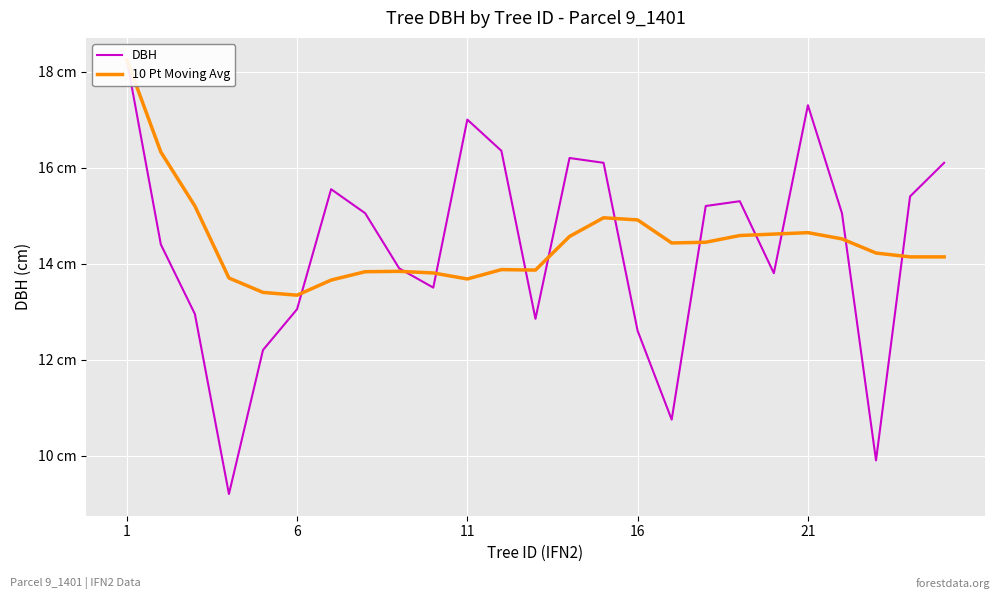

True or false: 10 Pt Moving Avg has a value of 13.8 at 8.

True